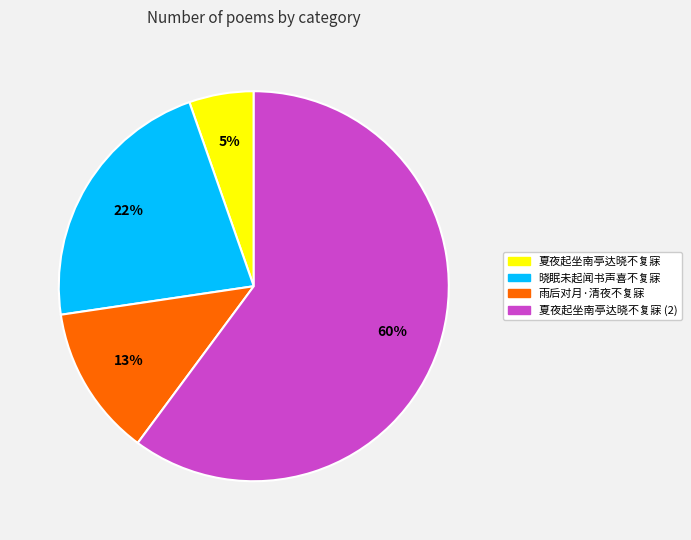

Does any single category account for the majority?

Yes